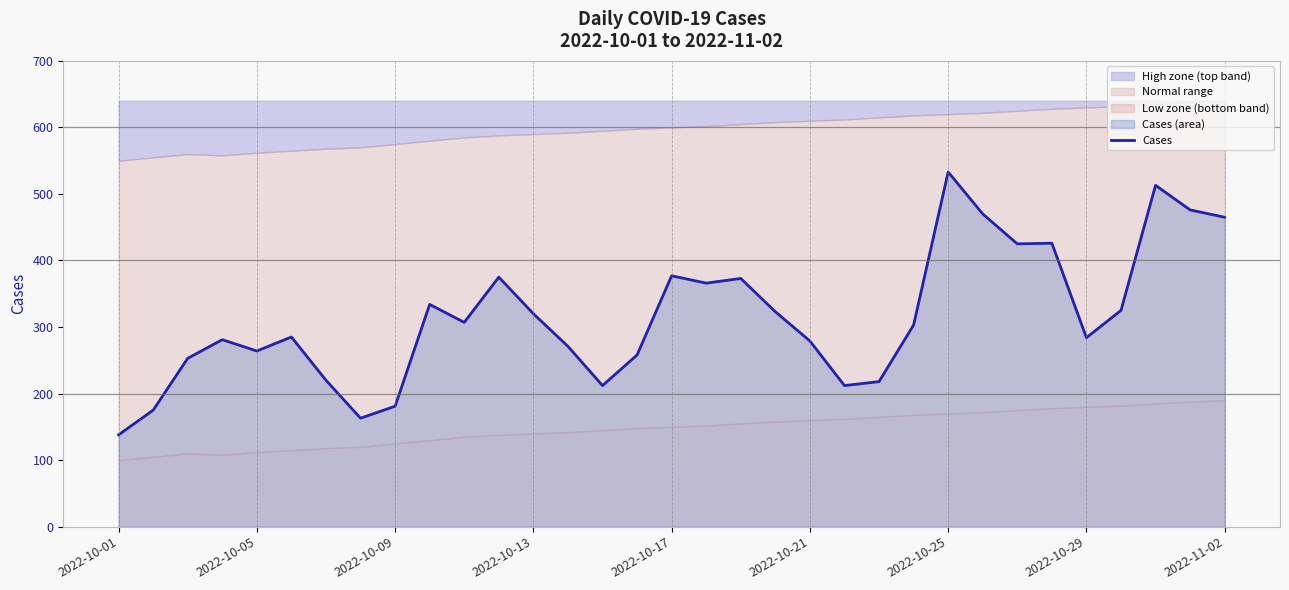

At which label does Cases reach its minimum?

2022-10-01